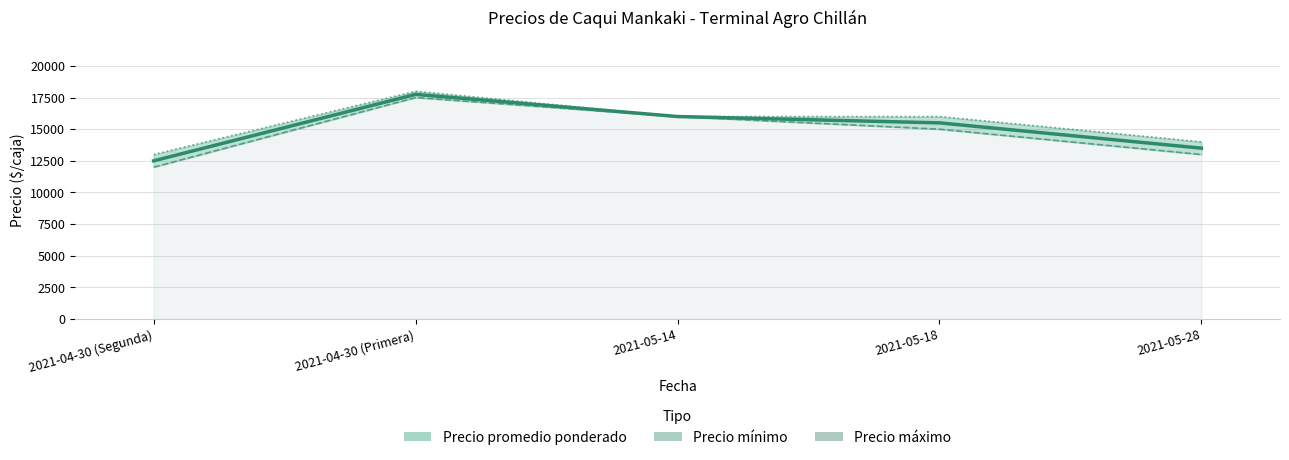

How many values in the Precio máximo series exceed 16000?

1